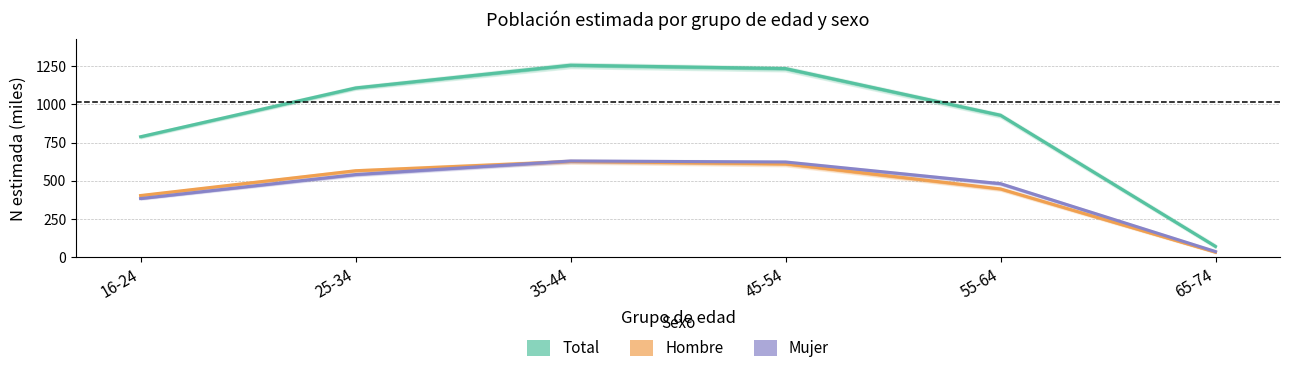

True or false: Hombre has a value of 242.5 at 55-64.

False